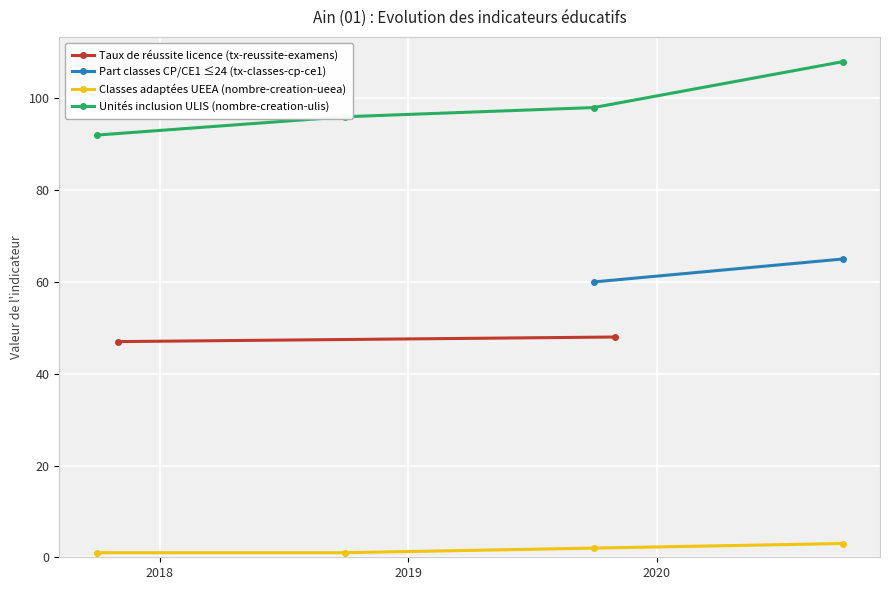

True or false: Unités inclusion ULIS (nombre-creation-ulis) has more than 2 interior local peaks.

False